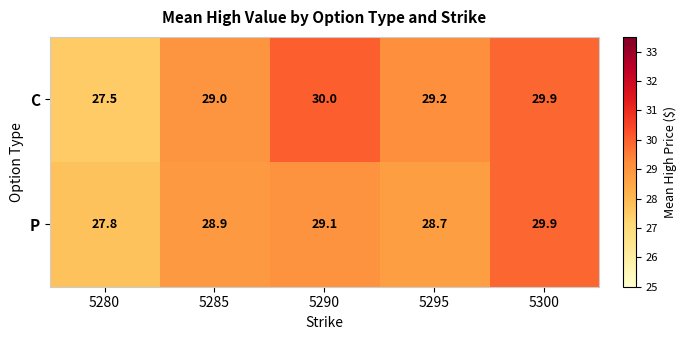

Reading left to right, what are all the values shown in this chart?

C: 5280=27.5	5285=29.0	5290=30.0	5295=29.2	5300=29.9
P: 5280=27.8	5285=28.9	5290=29.1	5295=28.7	5300=29.9